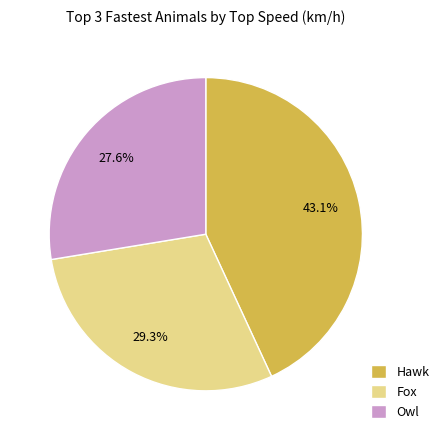

Count the number of slices in the pie.

3